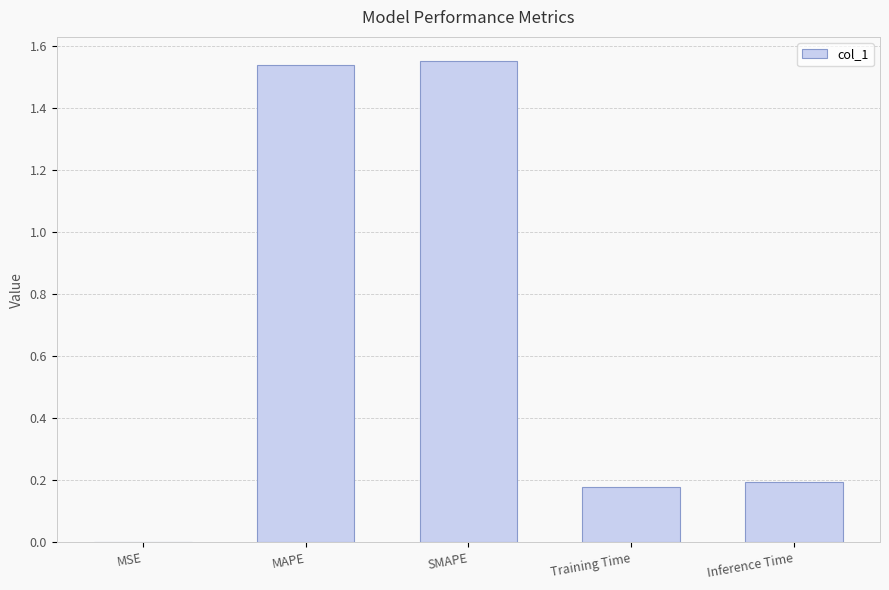

Is it true that the value at MAPE is 0.8?

False